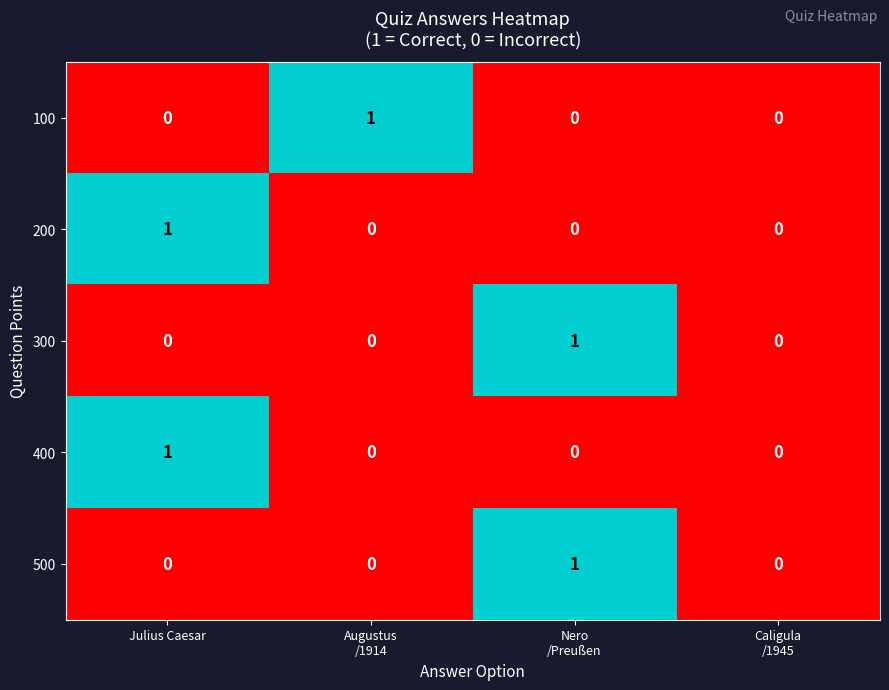

Between Augustus
/1914 and Caligula
/1945, which series saw the biggest shift?

100